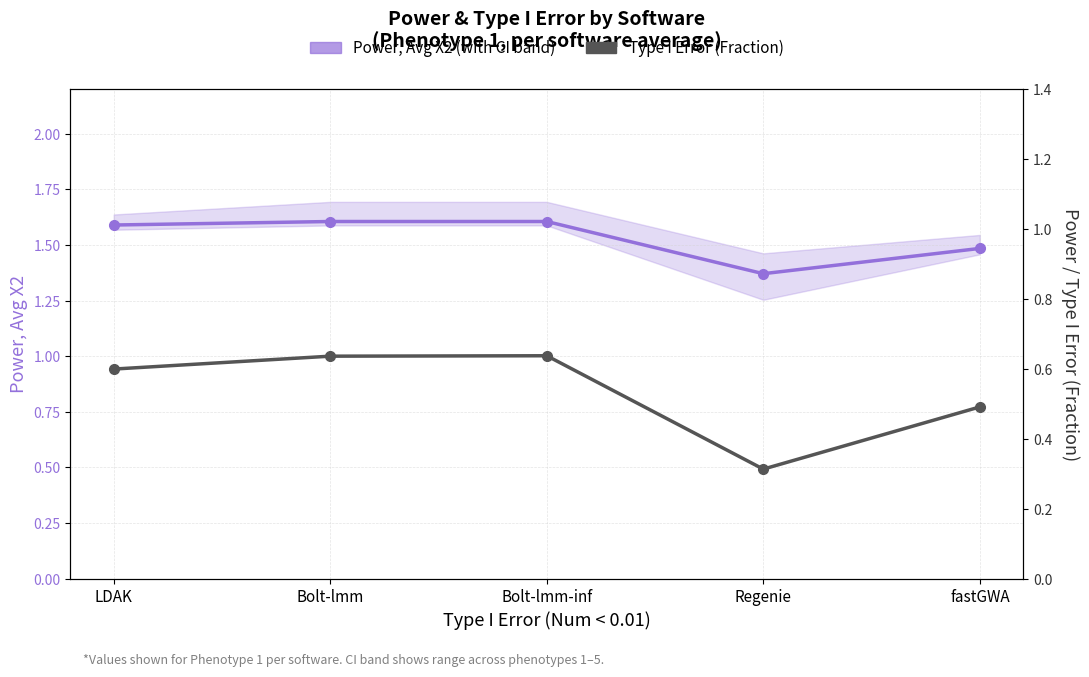

Is this an area chart (filled region under the line)?

No